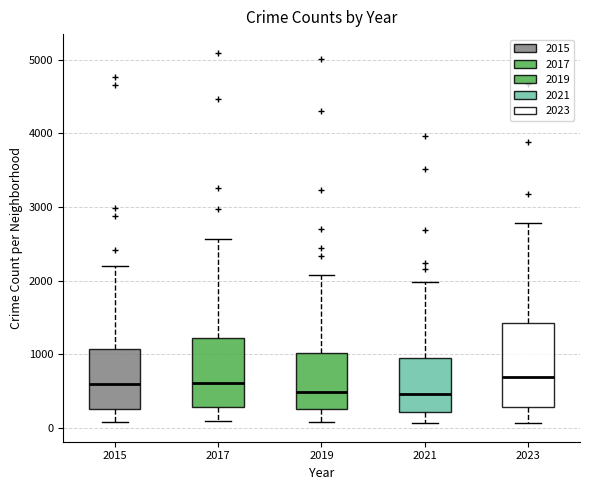

Which box is the tallest, from its lower edge to its upper edge?

2023